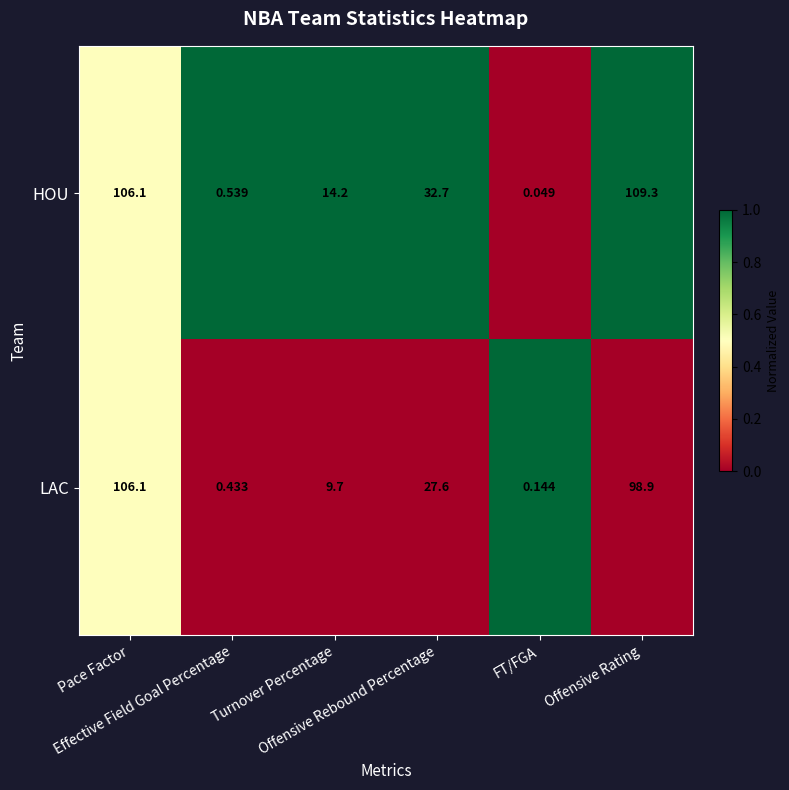

Rank the series by their maximum value, from lowest to highest.

LAC, HOU